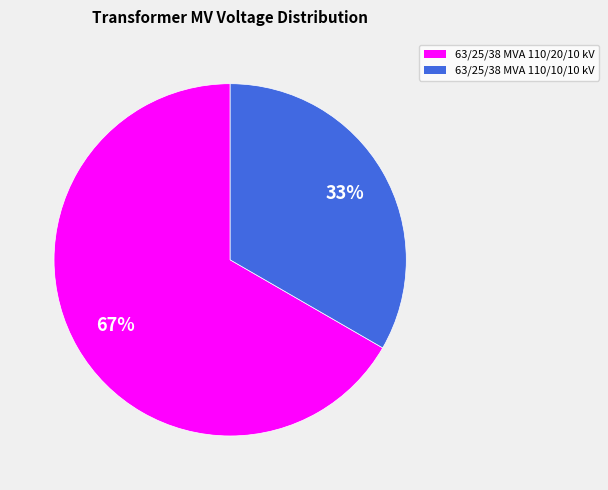

Is the sum of 63/25/38 MVA 110/20/10 kV and 63/25/38 MVA 110/10/10 kV greater than half?

Yes